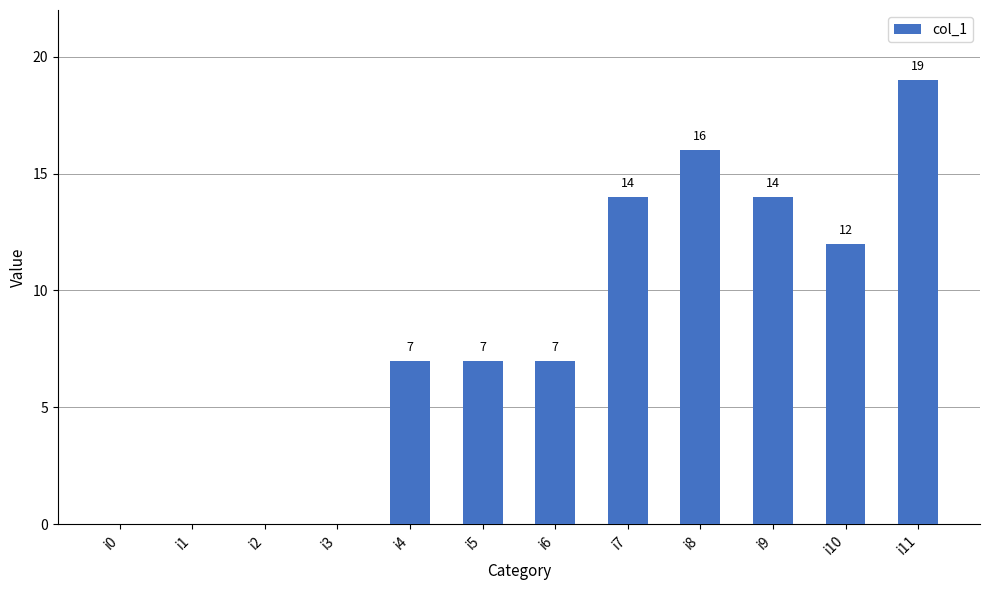

What is the maximum value shown in the chart?

19